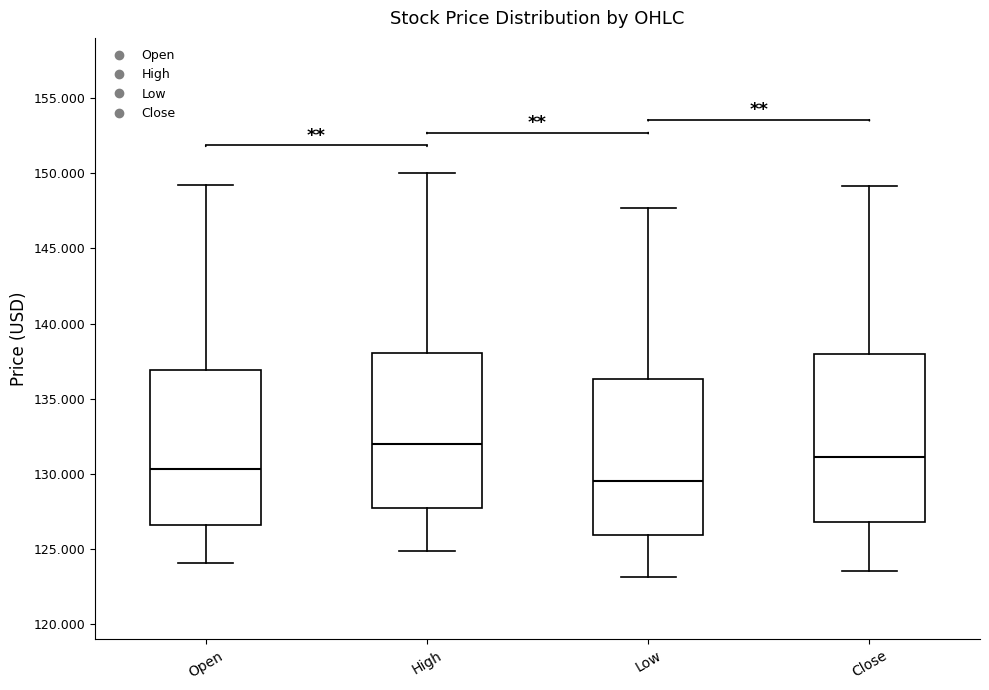

Where is the upper edge of the box for High on the y-axis? The values are not printed on the chart, so give them approximately, as read against the axis.

138.0